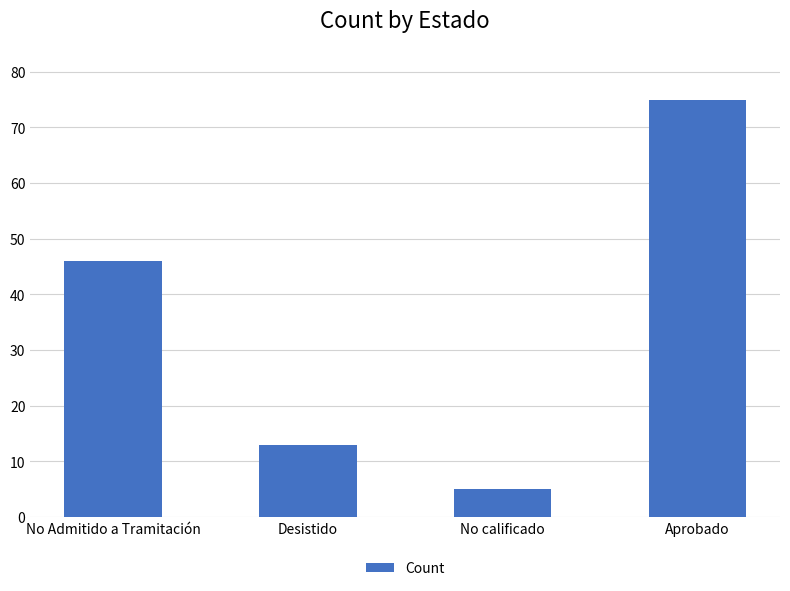

Are the bars horizontal?

No